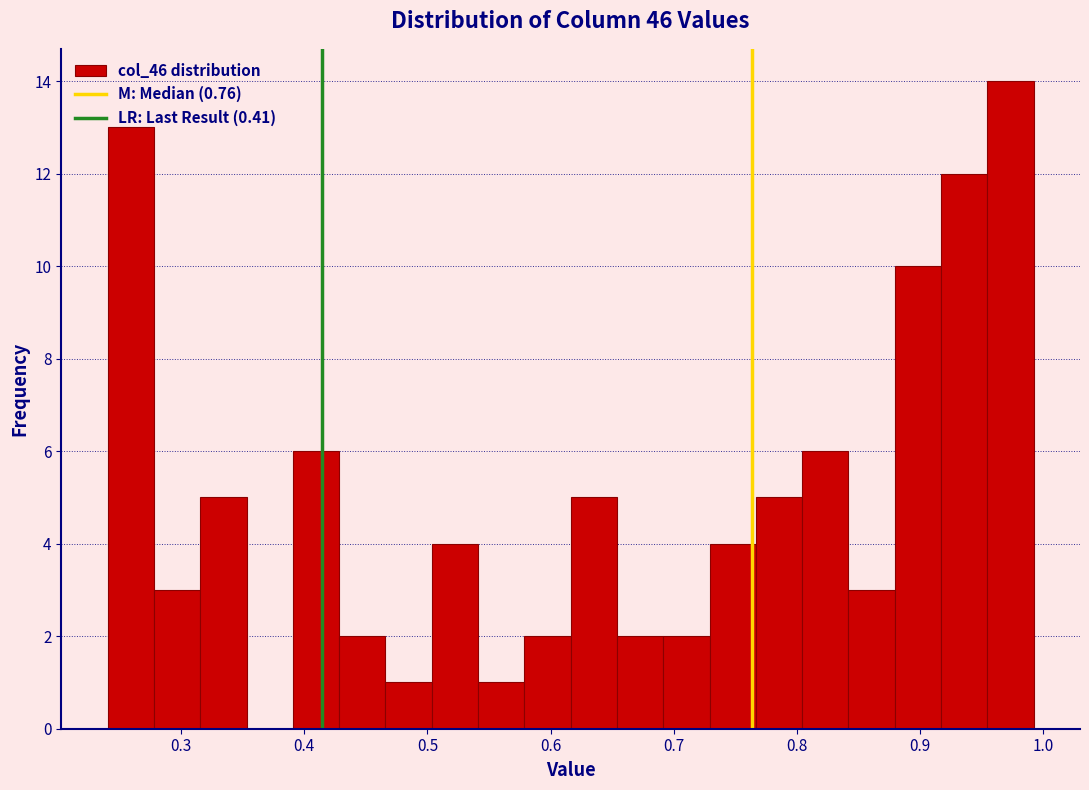

Around what value on the x-axis is the tallest bar? Give the approximate position of its centre, as read against the axis.

0.97